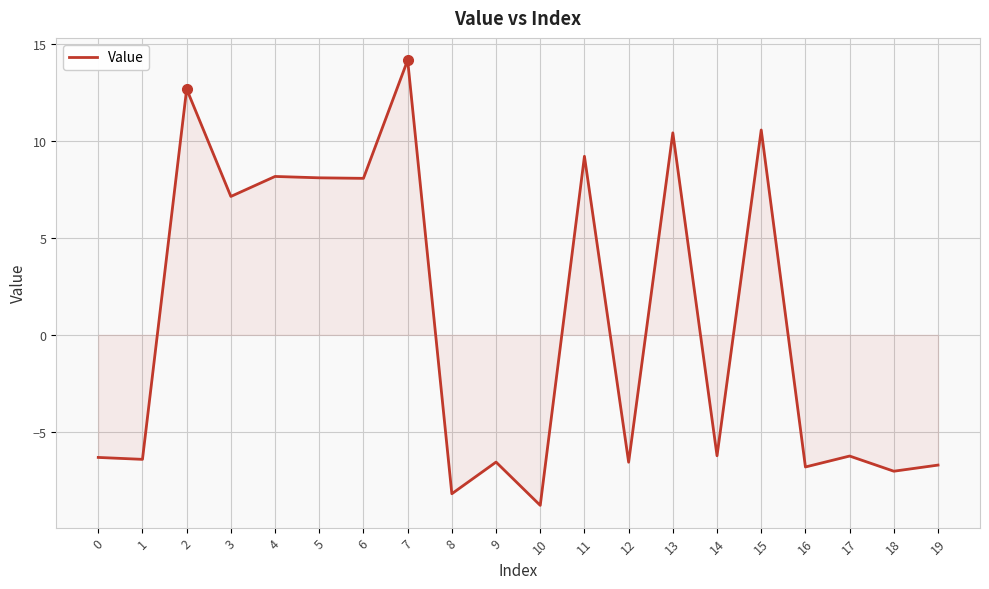

Count the number of categories in the chart.

20